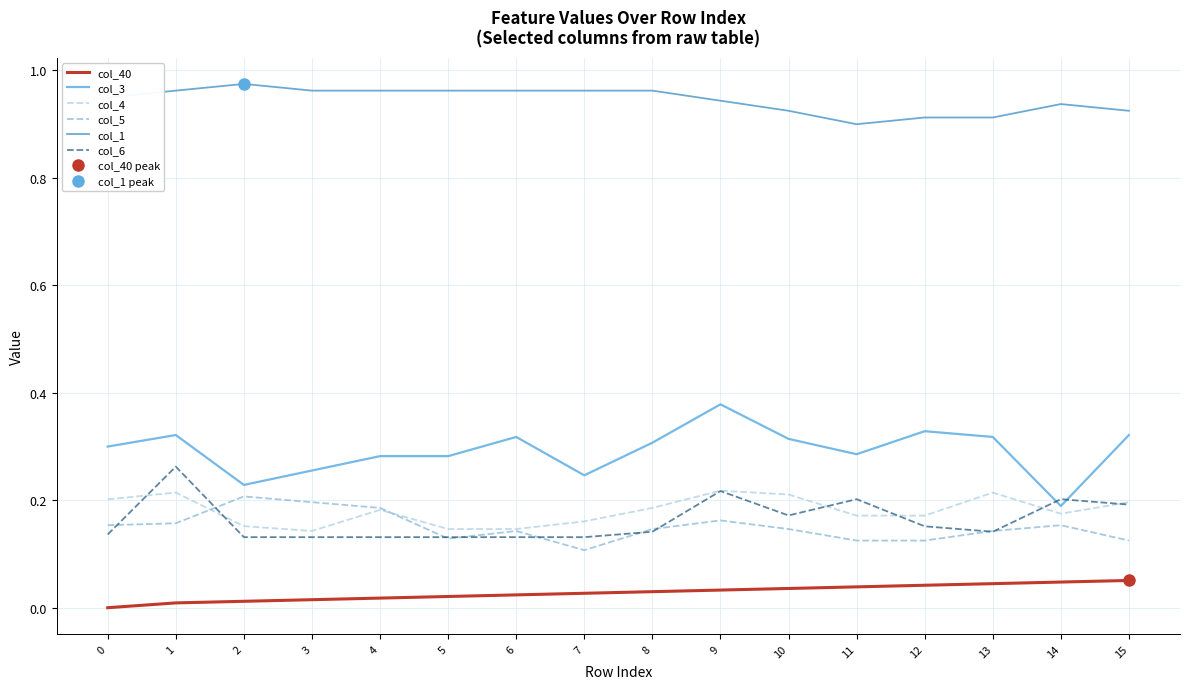

What is the difference between the highest and lowest values at 11?

0.9